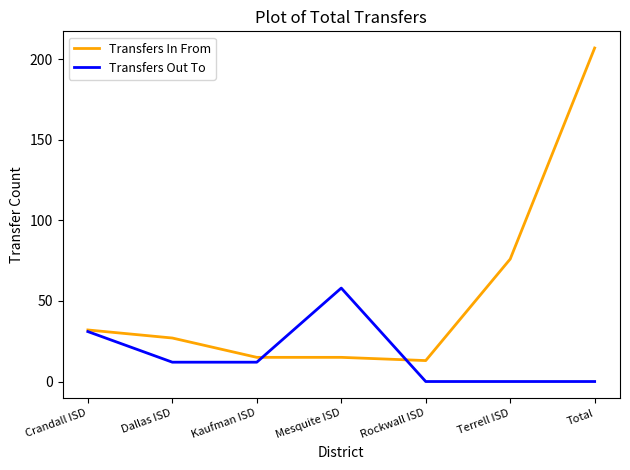

Rank the series by their average value, from highest to lowest.

Transfers In From, Transfers Out To